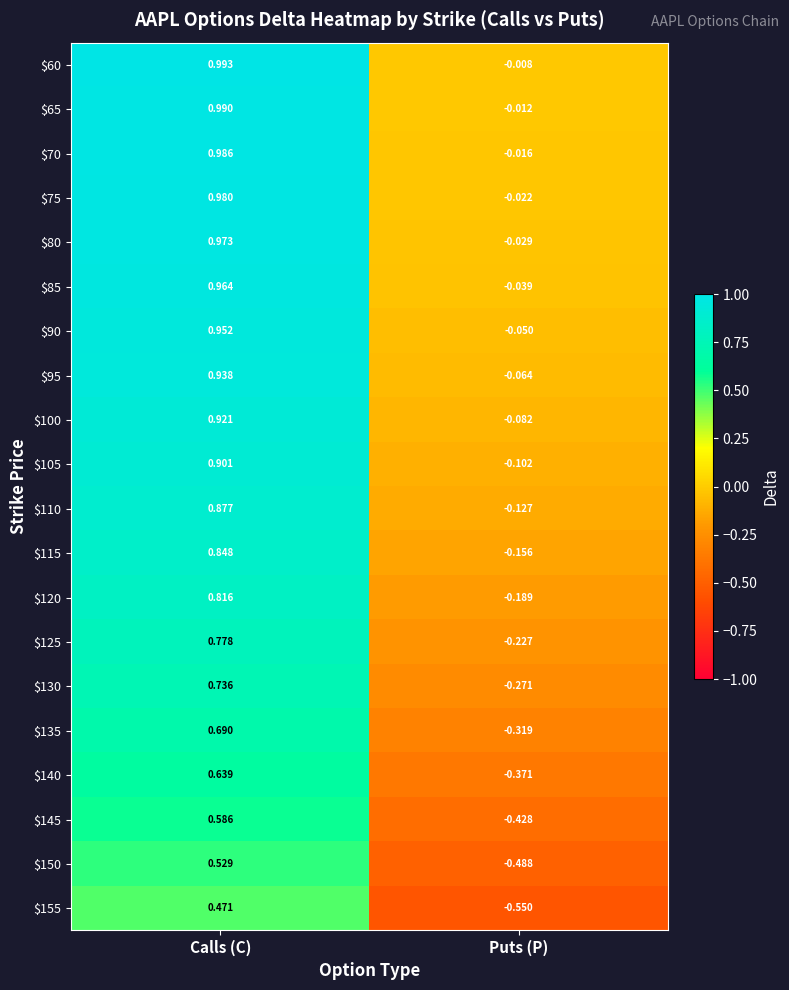

At which label does $135 first exceed 0?

Calls (C)